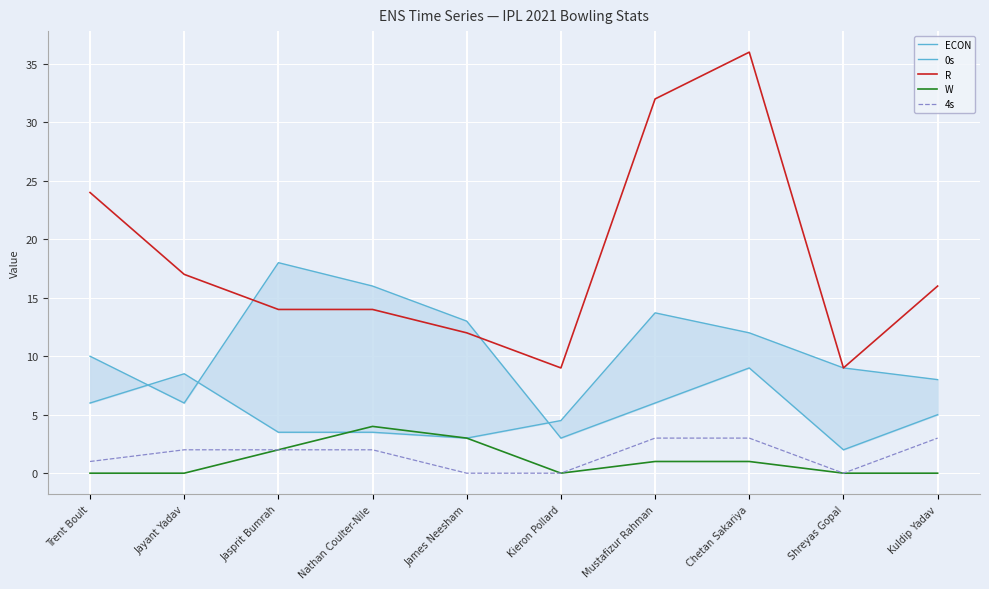

True or false: R and 0s intersect in this chart.

True